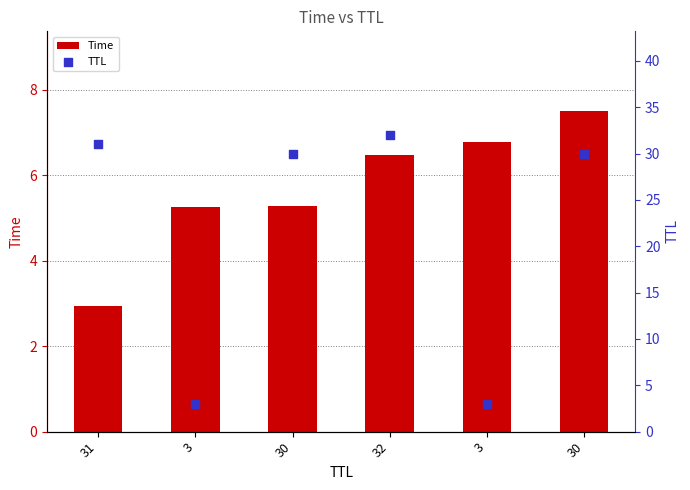

Which series contains the lowest Y value?

Time